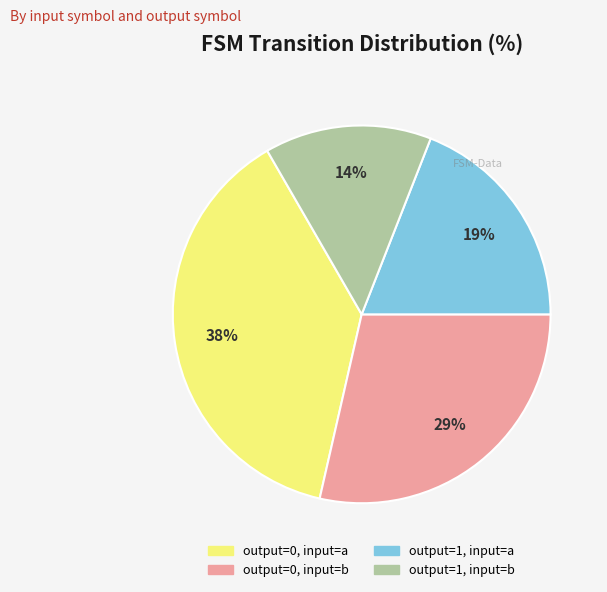

How many segments does this pie chart have?

4